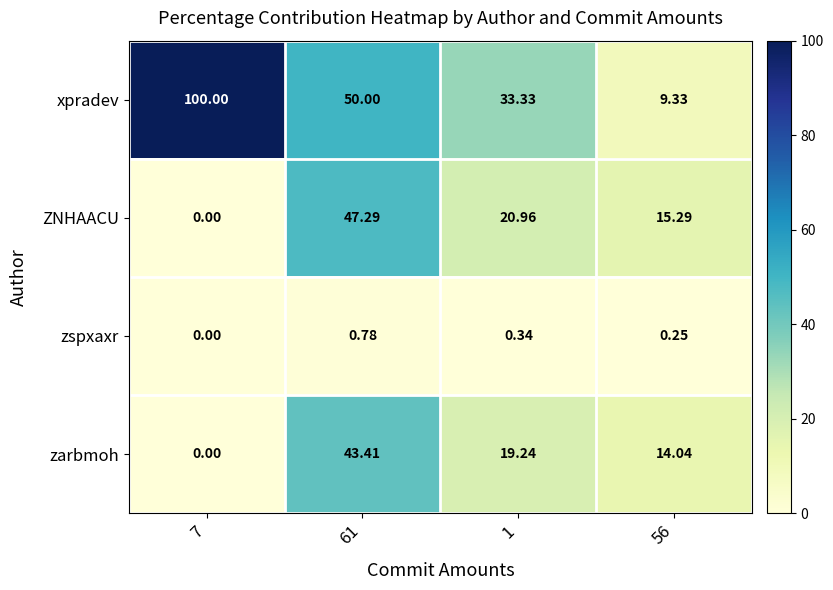

Rank the series at 56 from highest to lowest value.

ZNHAACU, zarbmoh, xpradev, zspxaxr